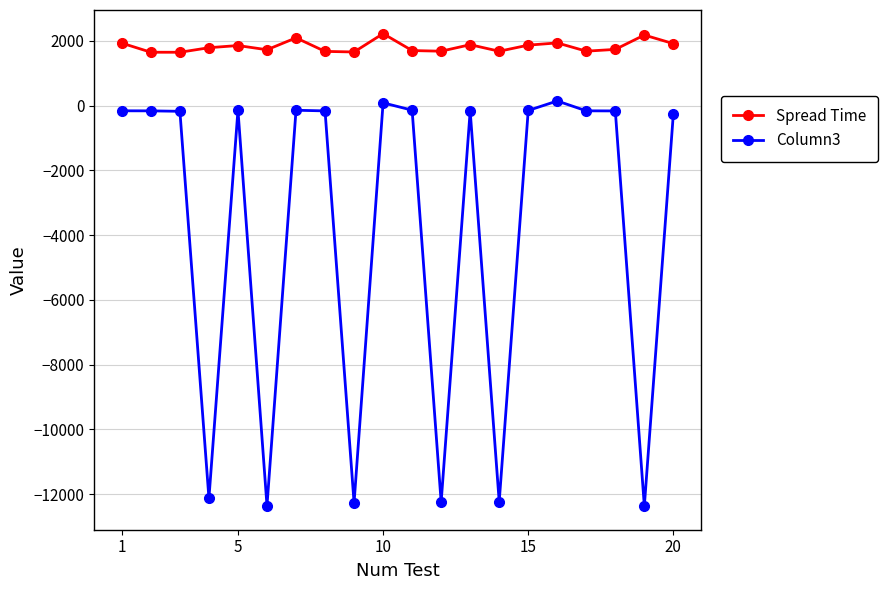

True or false: Spread Time and Column3 intersect in this chart.

False